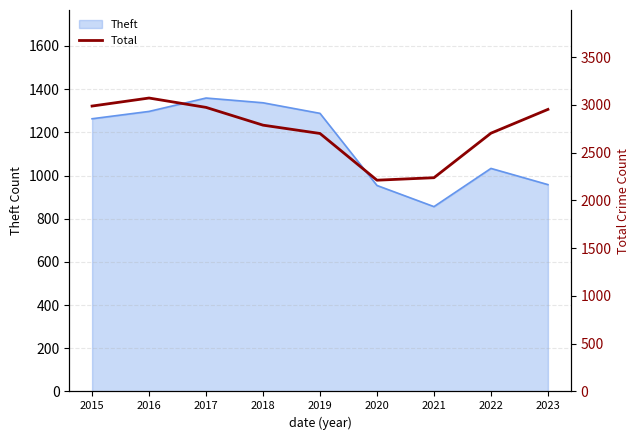

Is it true that Theft equals 1603 at 2020?

False